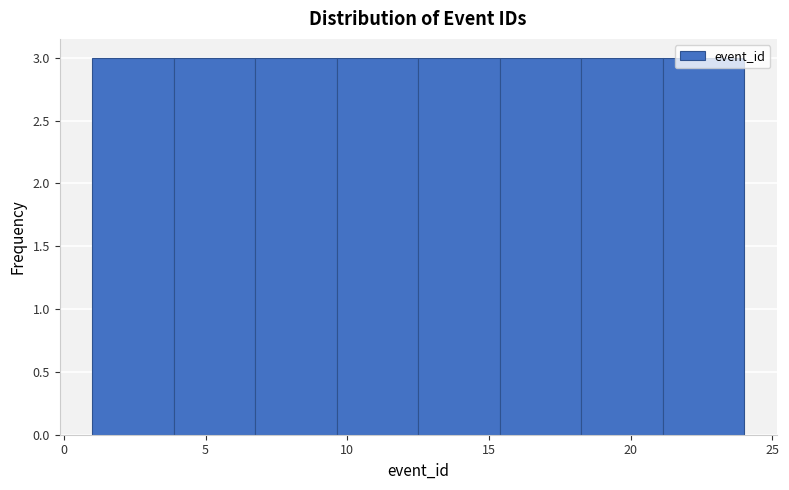

Reading left to right, transcribe this chart: for each bar, give the range it covers on the x-axis and its height. Neither the bar edges nor the heights are printed on the chart, so give them approximately, as read against the axes.

1.0 to 4.0: 3
4.0 to 7.0: 3
7.0 to 9.5: 3
9.5 to 12.5: 3
12.5 to 15.5: 3
15.5 to 18.5: 3
18.5 to 21.0: 3
21.0 to 24.0: 3